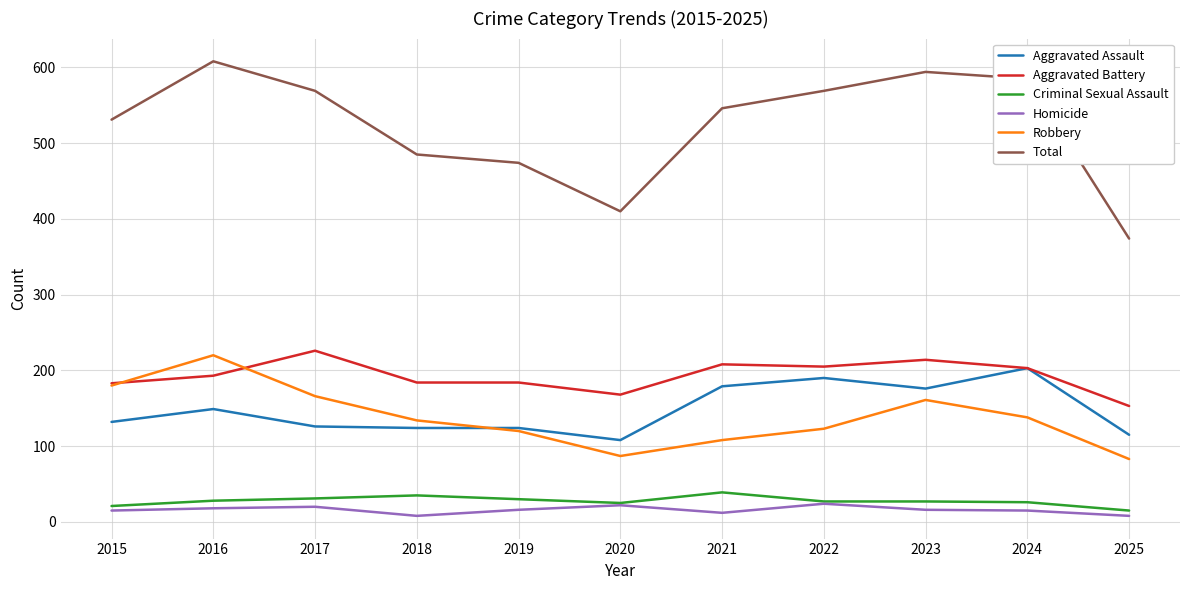

What is the difference between the highest and lowest values at 2019?

458